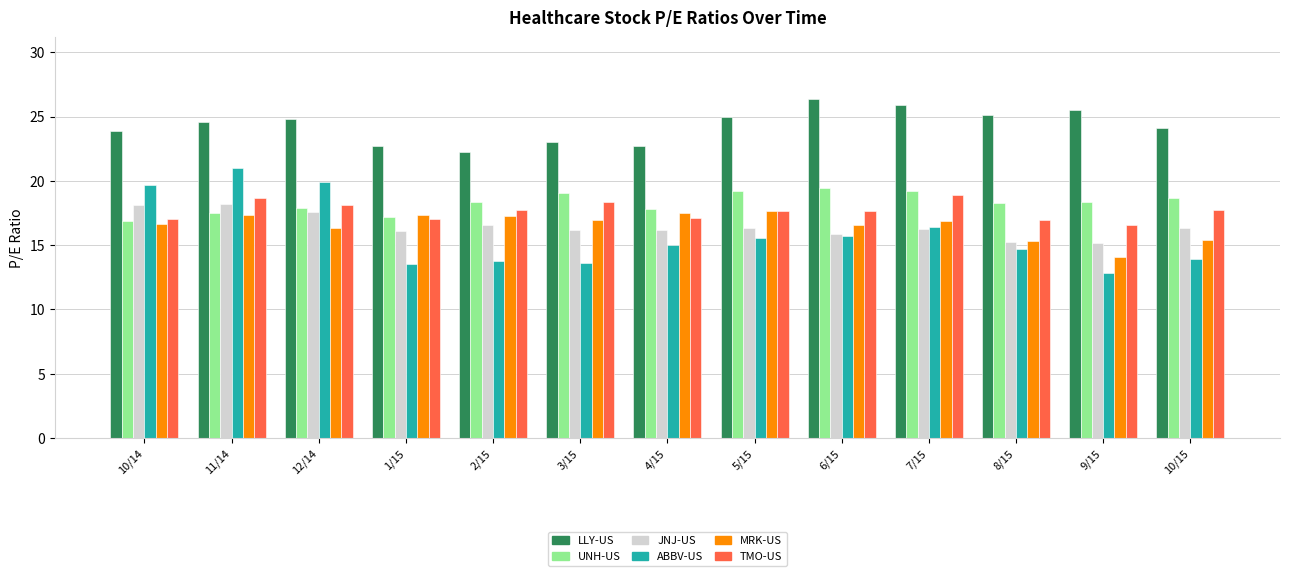

What is the average value of the TMO-US series?

17.7